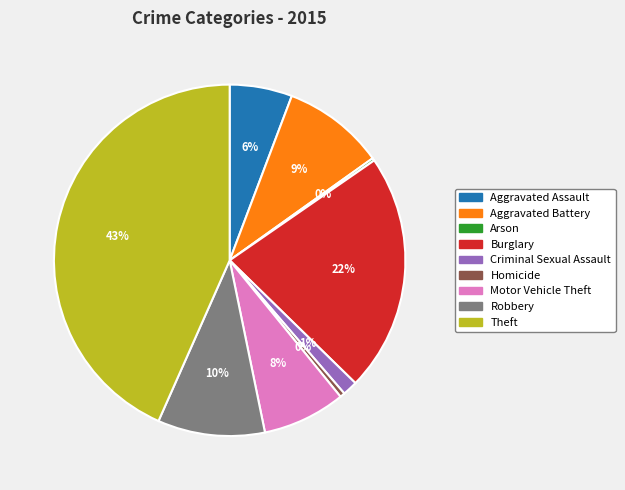

The Robbery slice represents 10% of the pie. True or false?

True